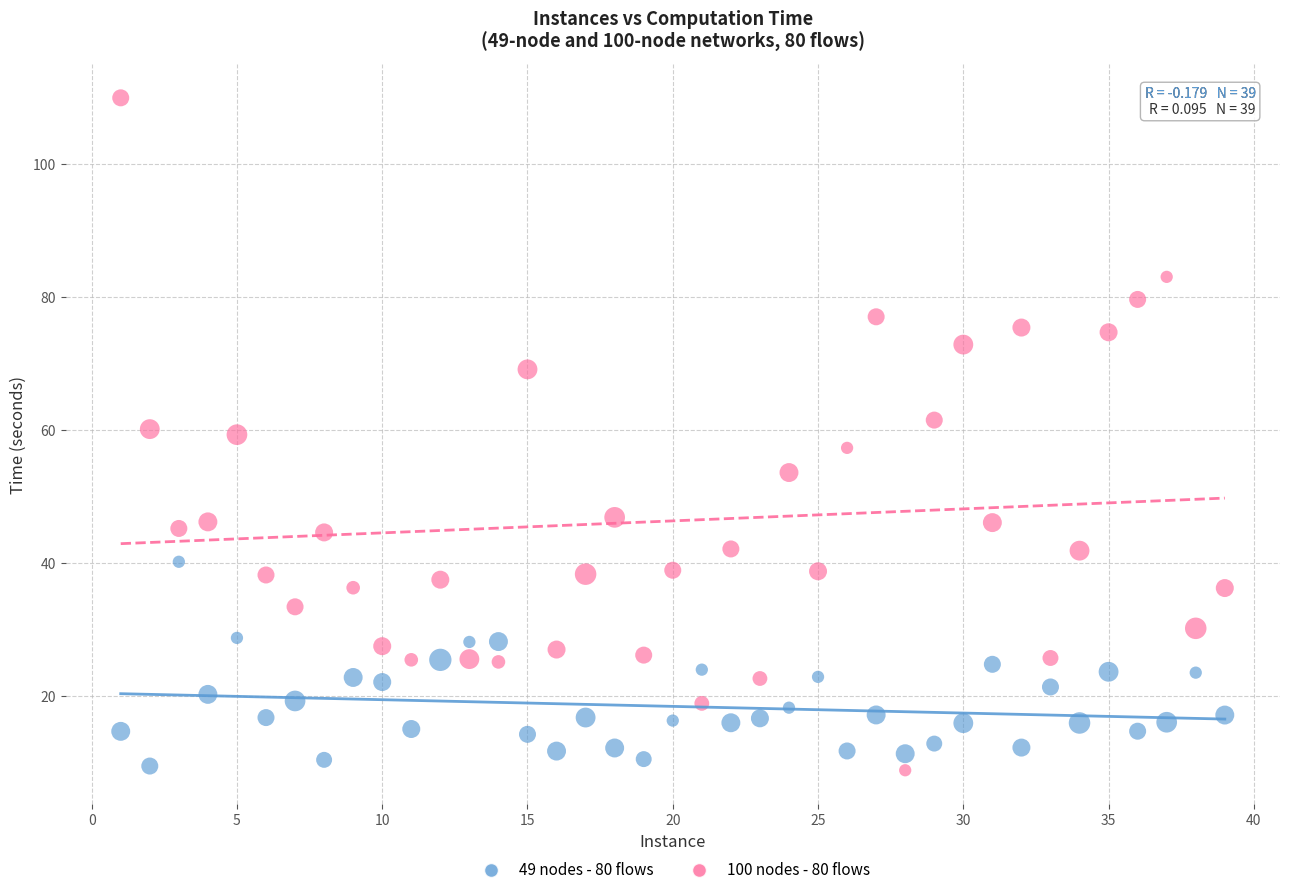

What is the X range (max minus min) for the scatter plot?

38.0